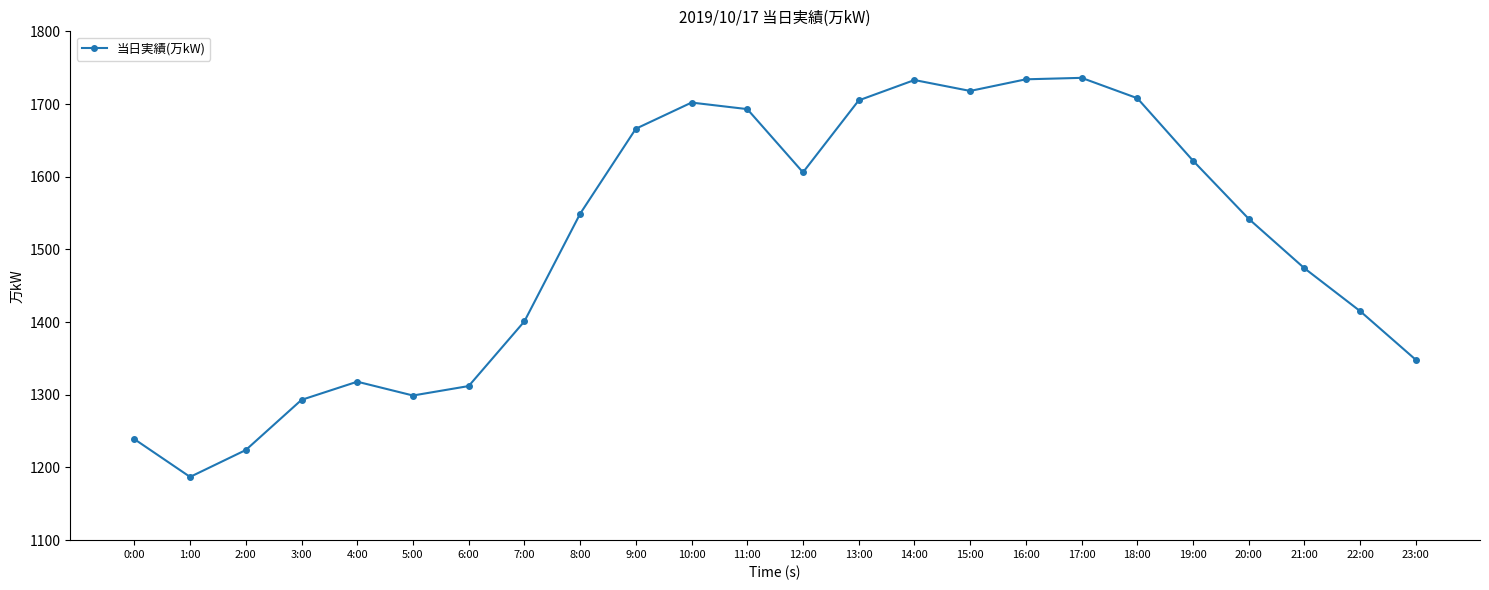

At which category does the chart reach its minimum across all series?

1:00